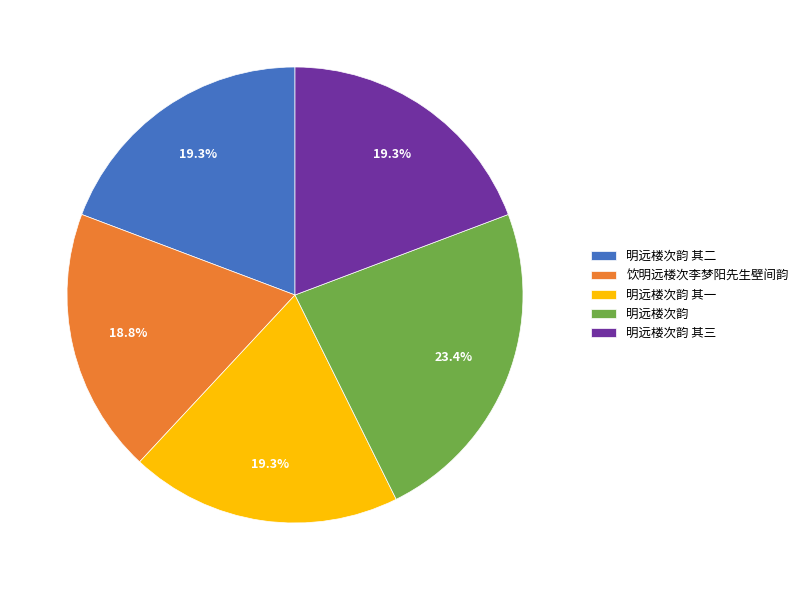

The 明远楼次韵 其三 slice represents 19% of the pie. True or false?

True